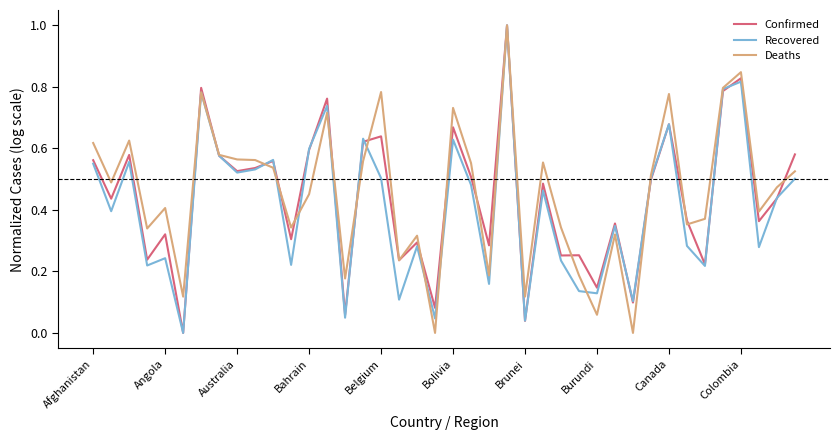

What is the greatest value displayed?

1.0